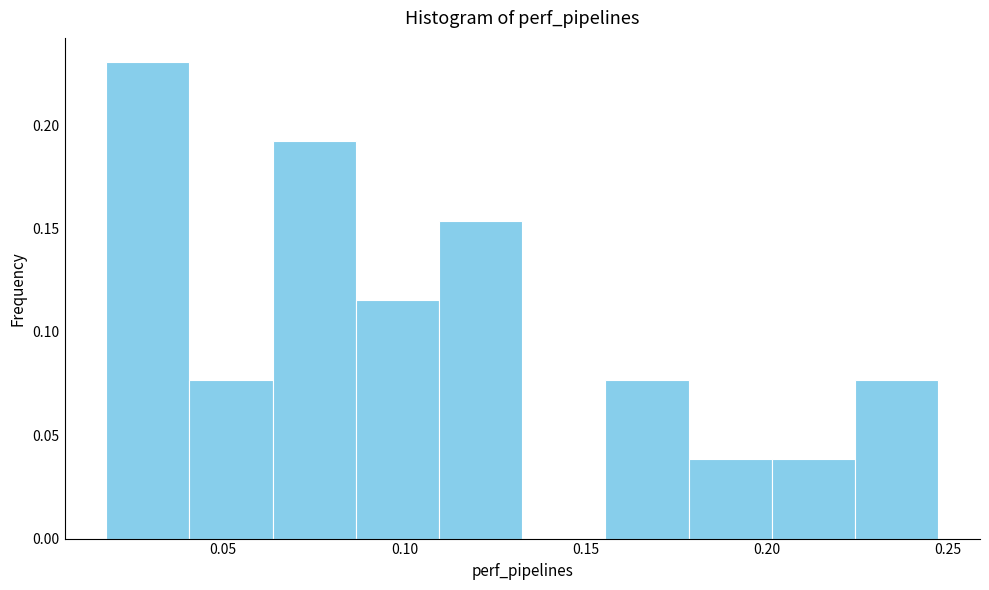

How tall is the bar that spans 0.020 to 0.040 on the x-axis? Neither the bar edges nor the heights are printed on the chart, so give them approximately, as read against the axes.

0.230